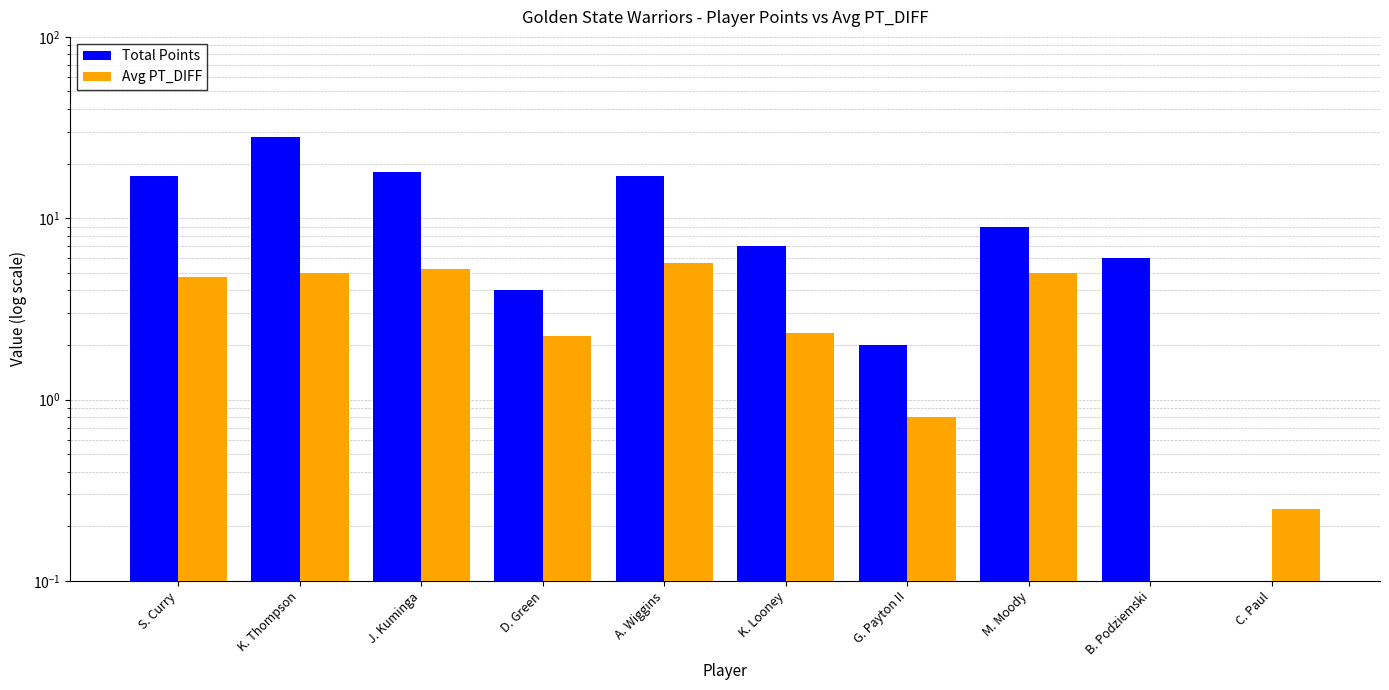

Count the number of categories in the chart.

10